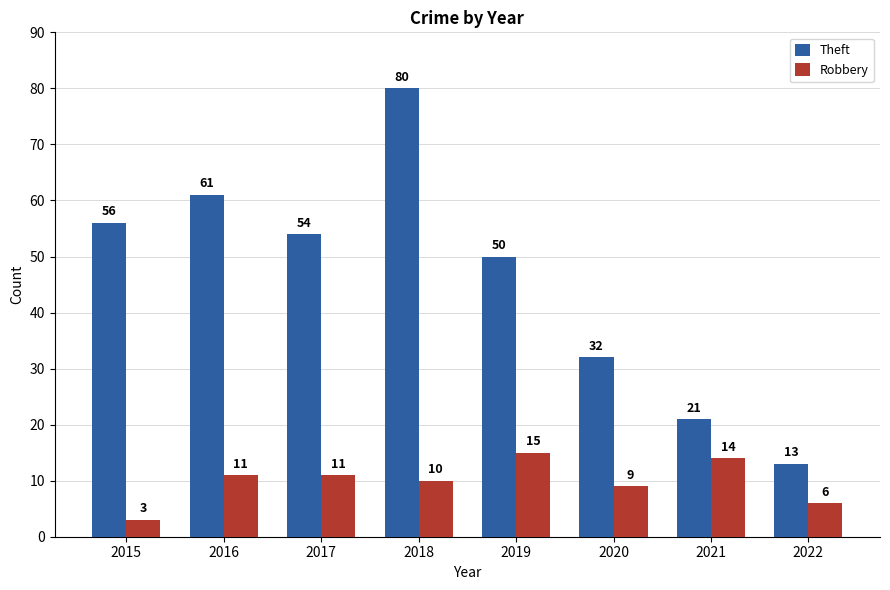

Where is Robbery nearest to the value 9?

2020